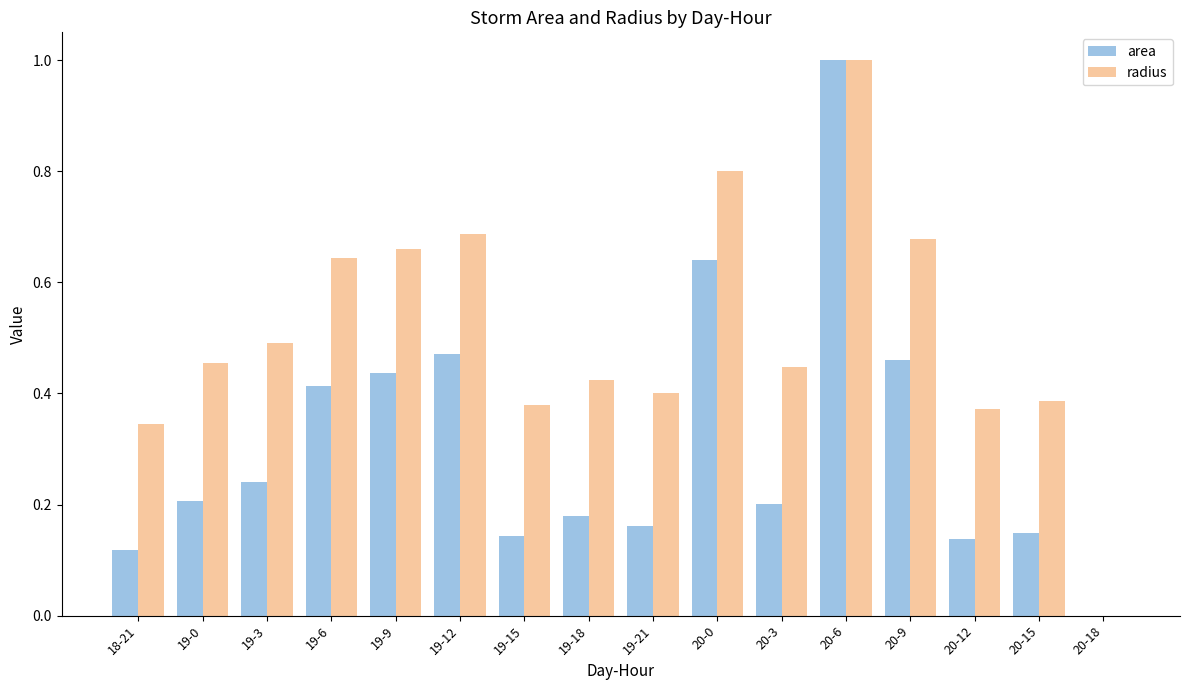

Does the chart contain stacked bars?

No